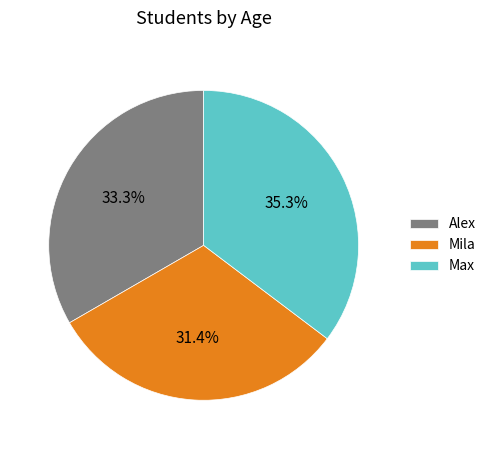

Count the number of slices in the pie.

3